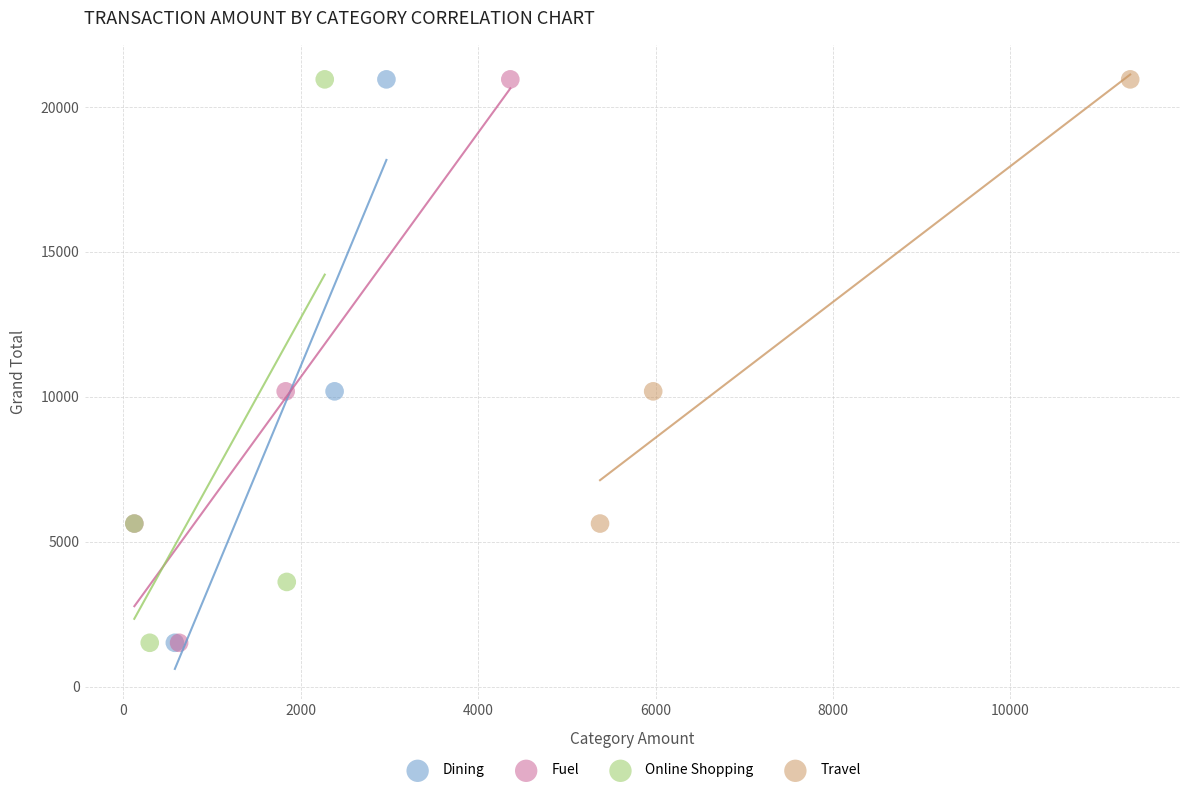

What are all the series names shown in the legend?

Dining, Fuel, Online Shopping, Travel